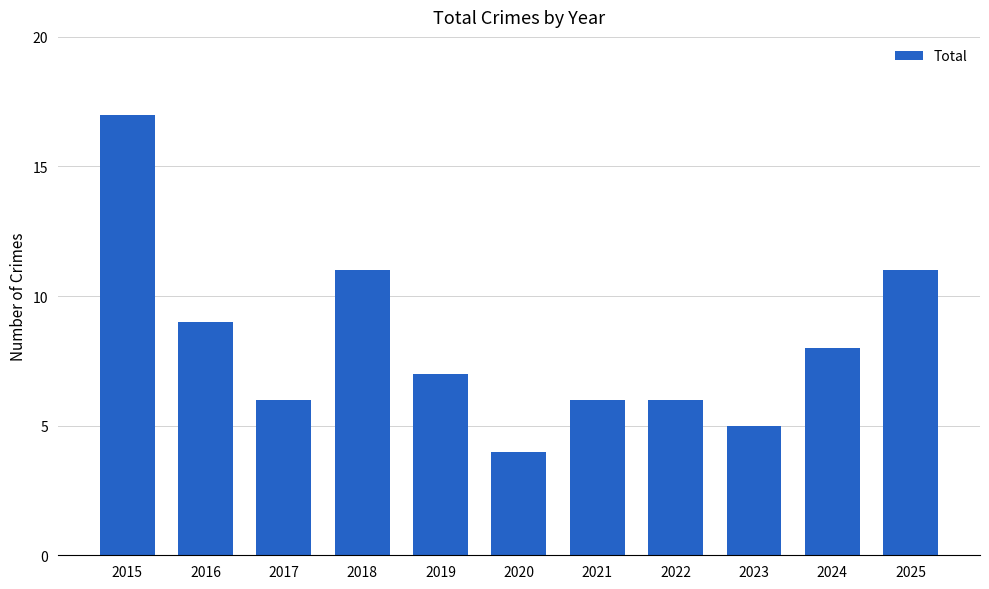

How many data points are less than 7?

5